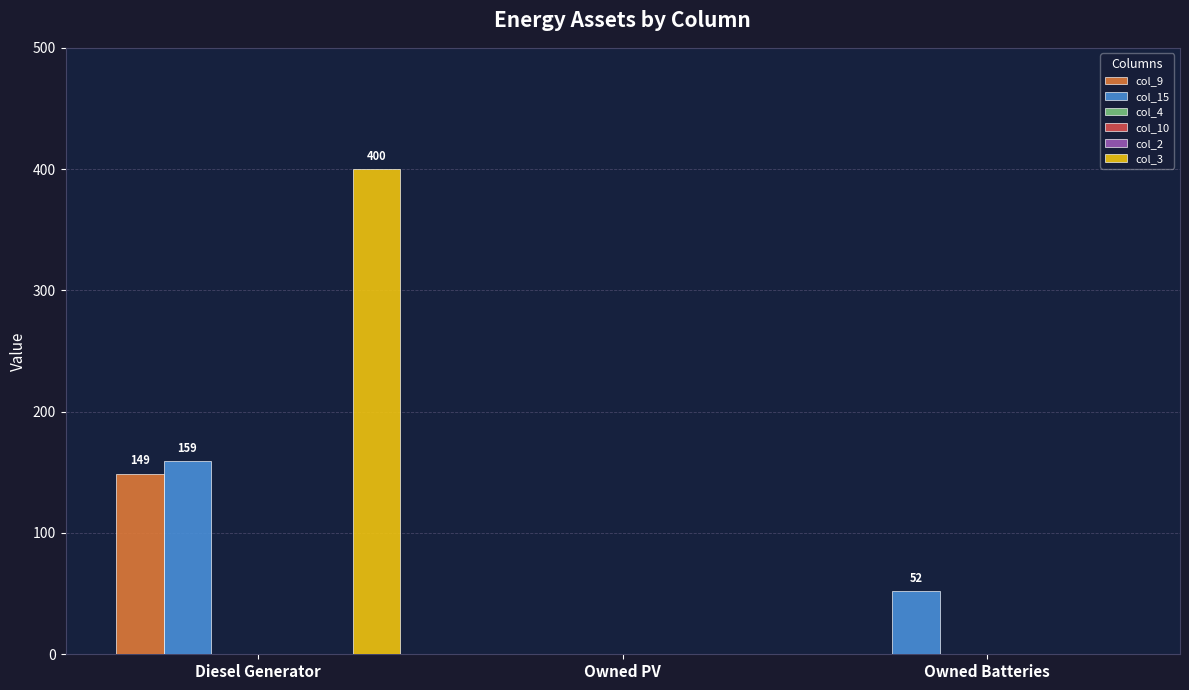

Reading left to right, transcribe all the data shown in this chart.

col_9: 149	0	0
col_15: 159	0	52
col_4: 0	0	0
col_10: 0	0	0
col_2: 0	0	0
col_3: 400	0	0